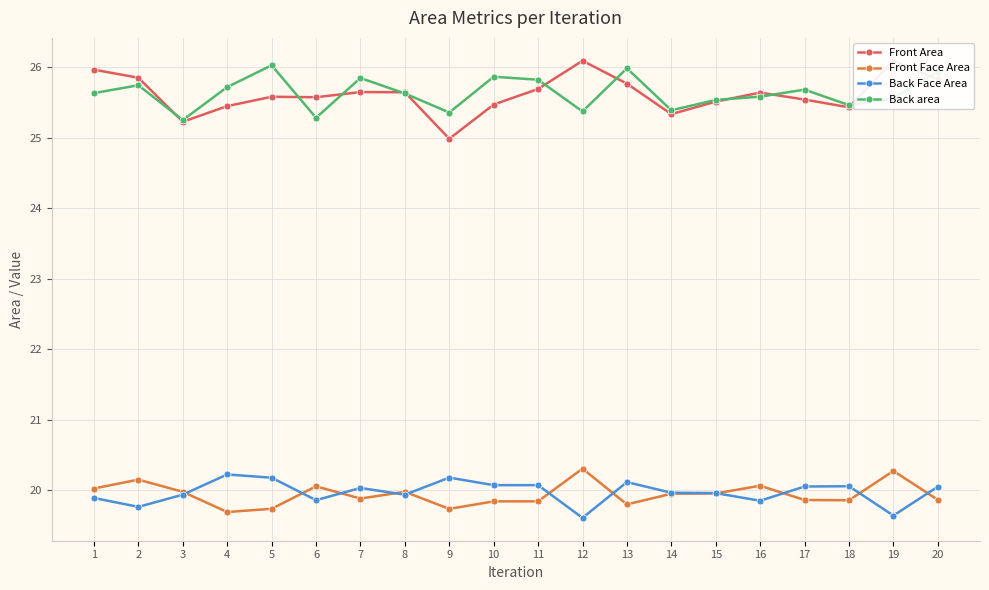

What is the total value across all series at 10?

91.2